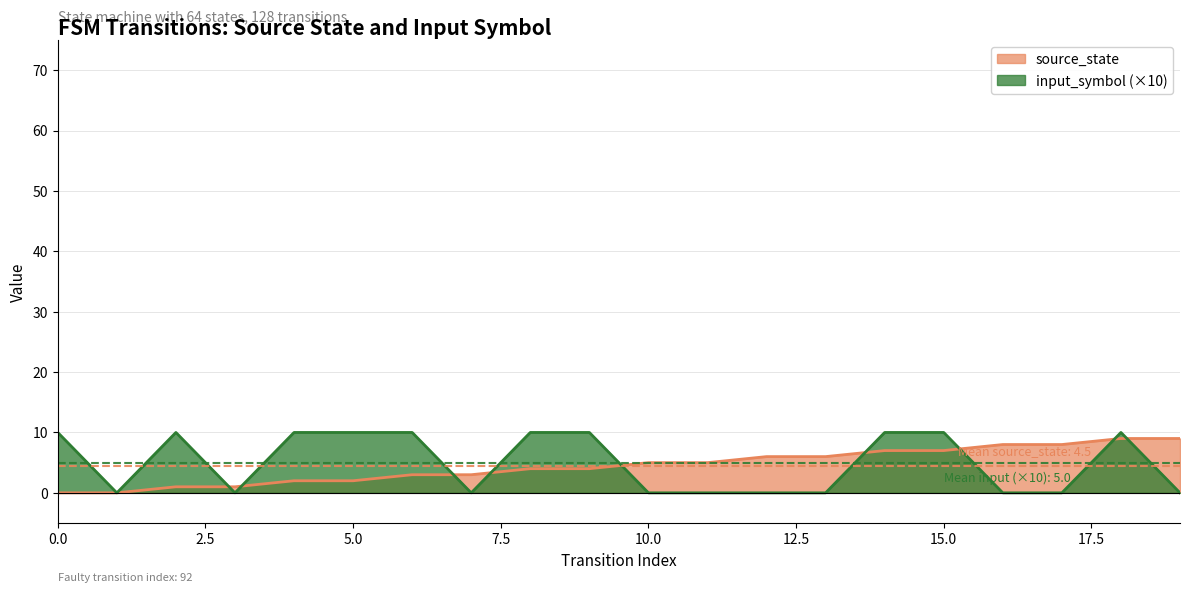

Between 5 and 11, which series saw the biggest shift?

input_symbol_numeric